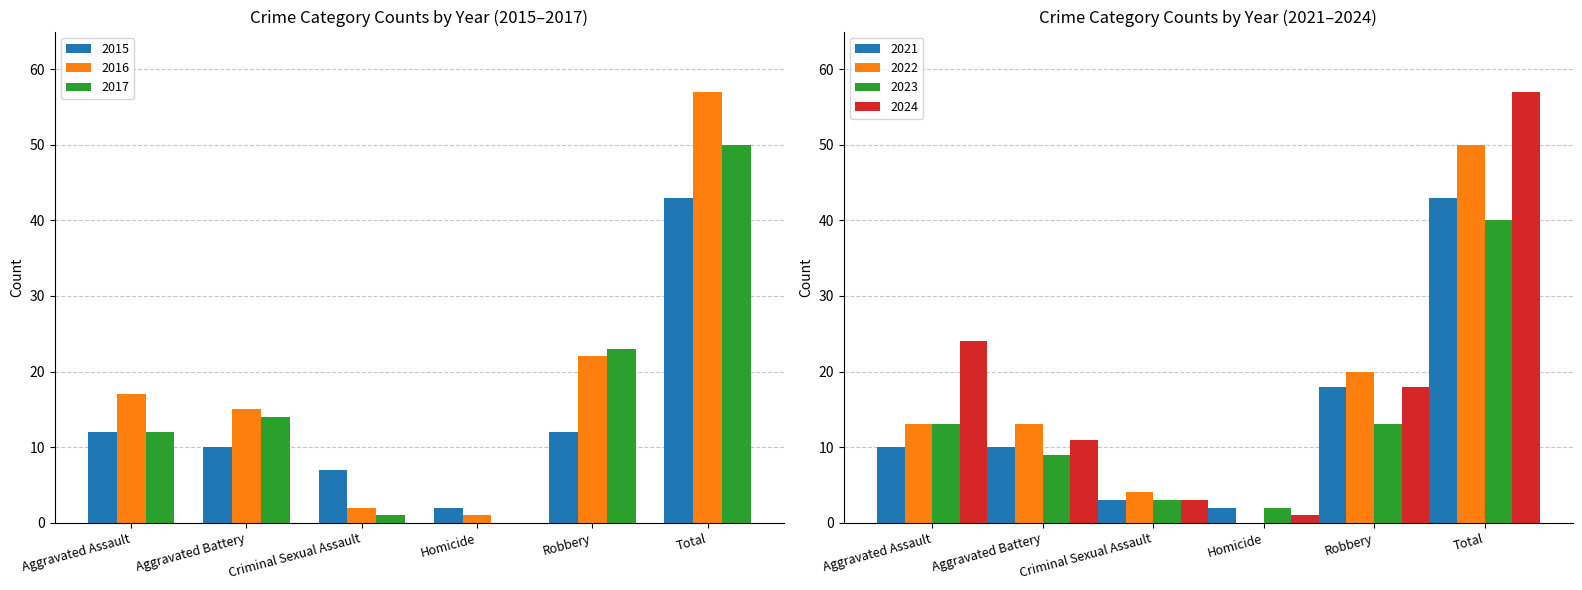

At how many categories does at least one series exceed 55?

1